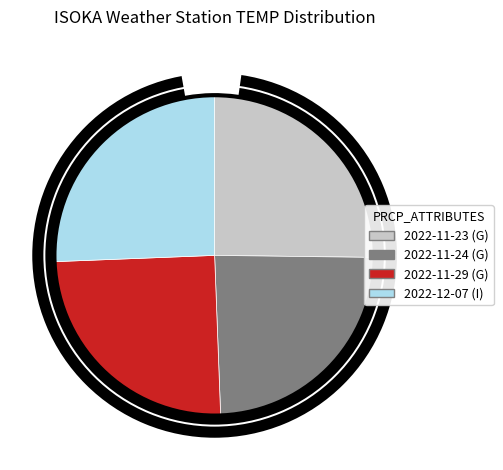

Rank the categories by value from highest to lowest.

I, G, G, G